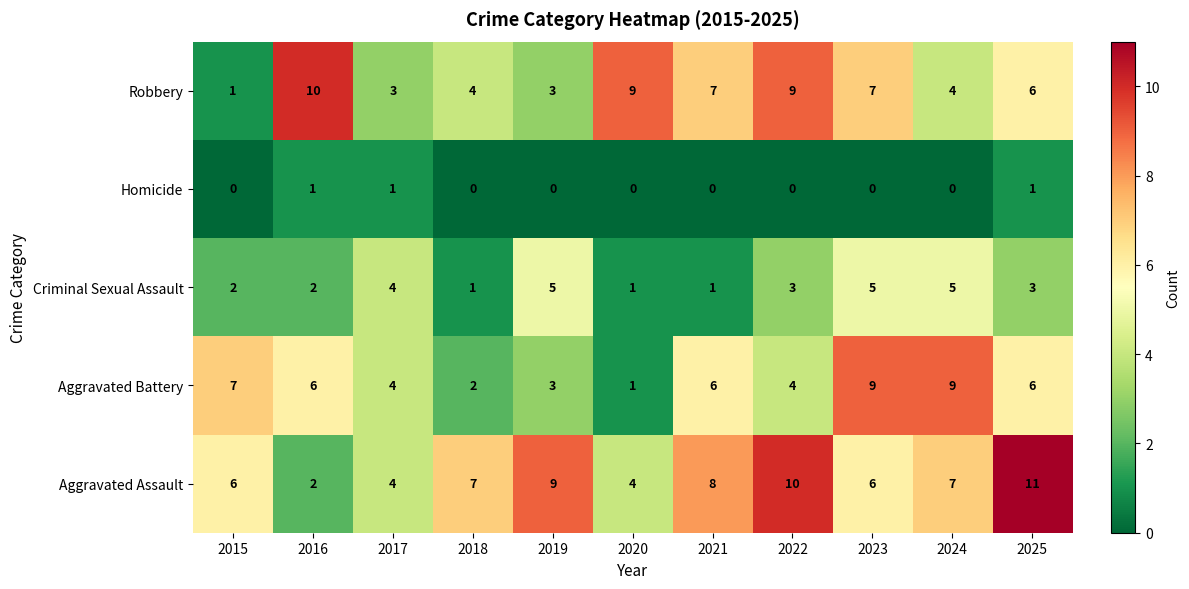

Rank the series at 2024 from lowest to highest value.

Homicide, Robbery, Criminal Sexual Assault, Aggravated Assault, Aggravated Battery